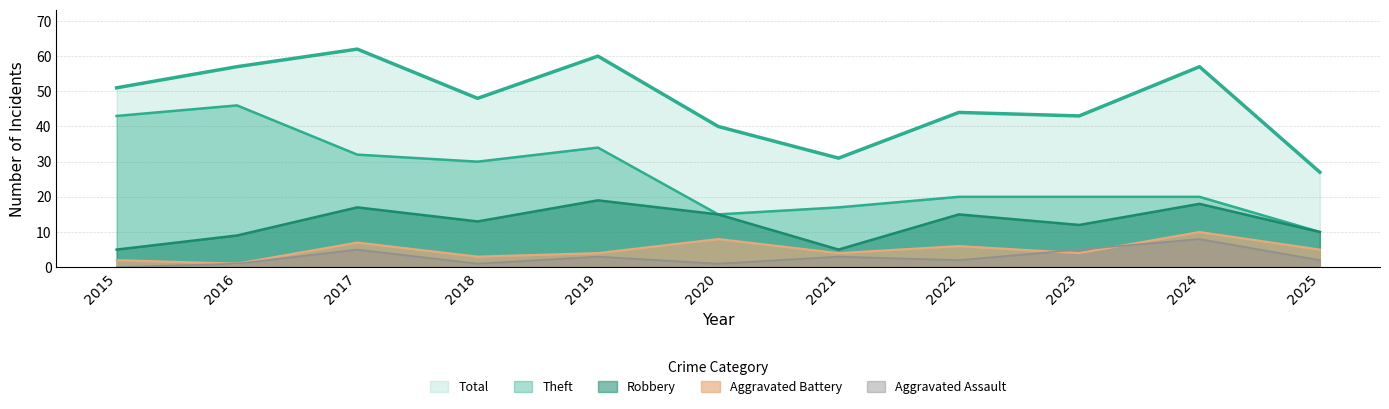

Reading left to right, transcribe all the data shown in this chart.

Robbery: 5	9	17	13	19	15	5	15	12	18	10
Theft: 43	46	32	30	34	15	17	20	20	20	10
Aggravated Battery: 2	1	7	3	4	8	4	6	4	10	5
Aggravated Assault: 0	1	5	1	3	1	3	2	5	8	2
Total: 51	57	62	48	60	40	31	44	43	57	27